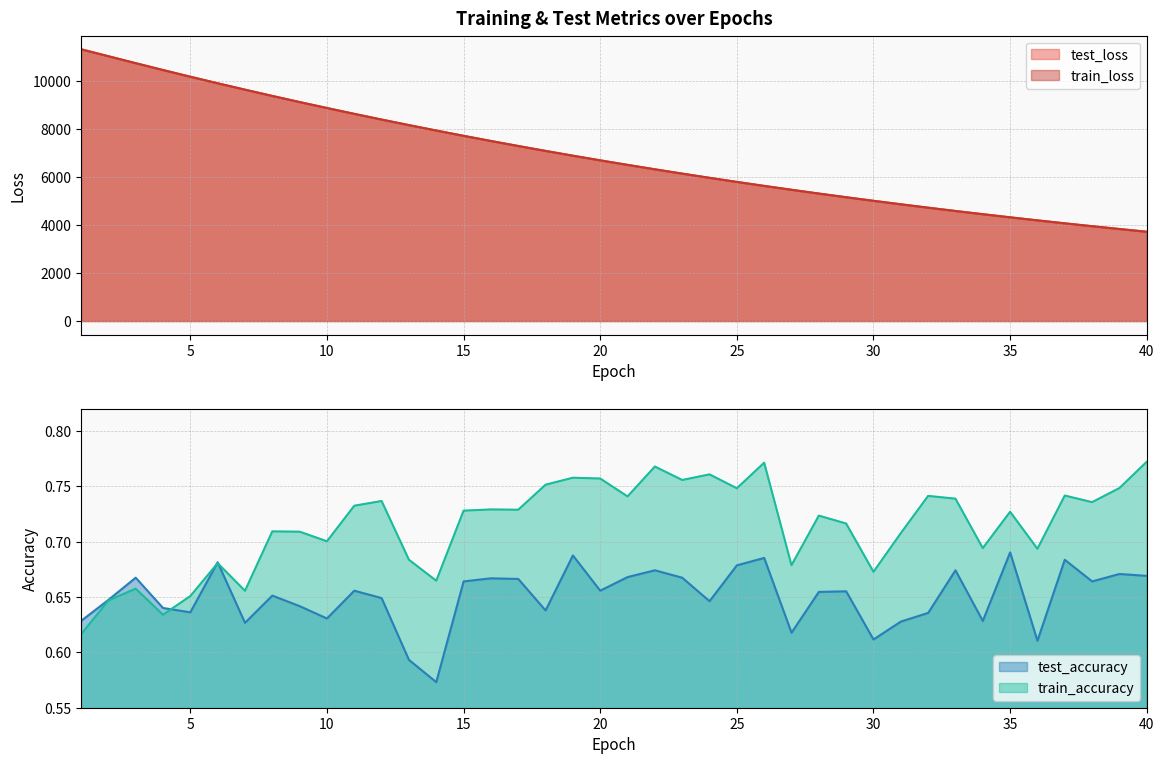

Reading left to right, transcribe all the data shown in this chart.

test_loss: 11303.1	11013.8	10724.5	10439.7	10161.1	9888.7	9623.3	9361.7	9107.6	8859.8	8617.1	8380.1	8149.2	7923.8	7703.5	7489.3	7280.5	7076.3	6877.4	6683.8	6495.1	6310.9	6131.9	5957.0	5786.7	5621.1	5460.1	5302.8	5149.9	5001.3	4856.7	4715.4	4578.0	4444.9	4314.6	4188.0	4064.8	3944.9	3828.6	3715.1
train_loss: 11303.1	11013.2	10724.1	10439.5	10160.8	9888.0	9622.4	9361.0	9106.9	8858.9	8616.2	8379.3	8148.5	7923.1	7702.8	7488.5	7279.6	7075.5	6876.8	6683.1	6494.4	6310.2	6131.1	5956.2	5786.0	5620.3	5459.5	5302.2	5149.4	5000.7	4856.0	4714.8	4577.4	4444.2	4314.0	4187.5	4064.3	3944.4	3828.0	3714.5
test_accuracy: 0.6	0.6	0.7	0.6	0.6	0.7	0.6	0.7	0.6	0.6	0.7	0.6	0.6	0.6	0.7	0.7	0.7	0.6	0.7	0.7	0.7	0.7	0.7	0.6	0.7	0.7	0.6	0.7	0.7	0.6	0.6	0.6	0.7	0.6	0.7	0.6	0.7	0.7	0.7	0.7
train_accuracy: 0.6	0.6	0.7	0.6	0.7	0.7	0.7	0.7	0.7	0.7	0.7	0.7	0.7	0.7	0.7	0.7	0.7	0.8	0.8	0.8	0.7	0.8	0.8	0.8	0.7	0.8	0.7	0.7	0.7	0.7	0.7	0.7	0.7	0.7	0.7	0.7	0.7	0.7	0.7	0.8